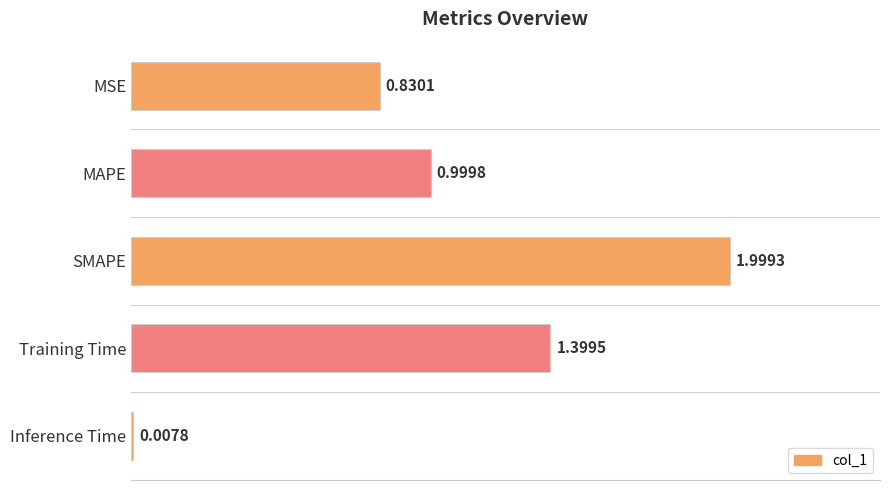

What is the difference between the maximum and second lowest values?

1.2